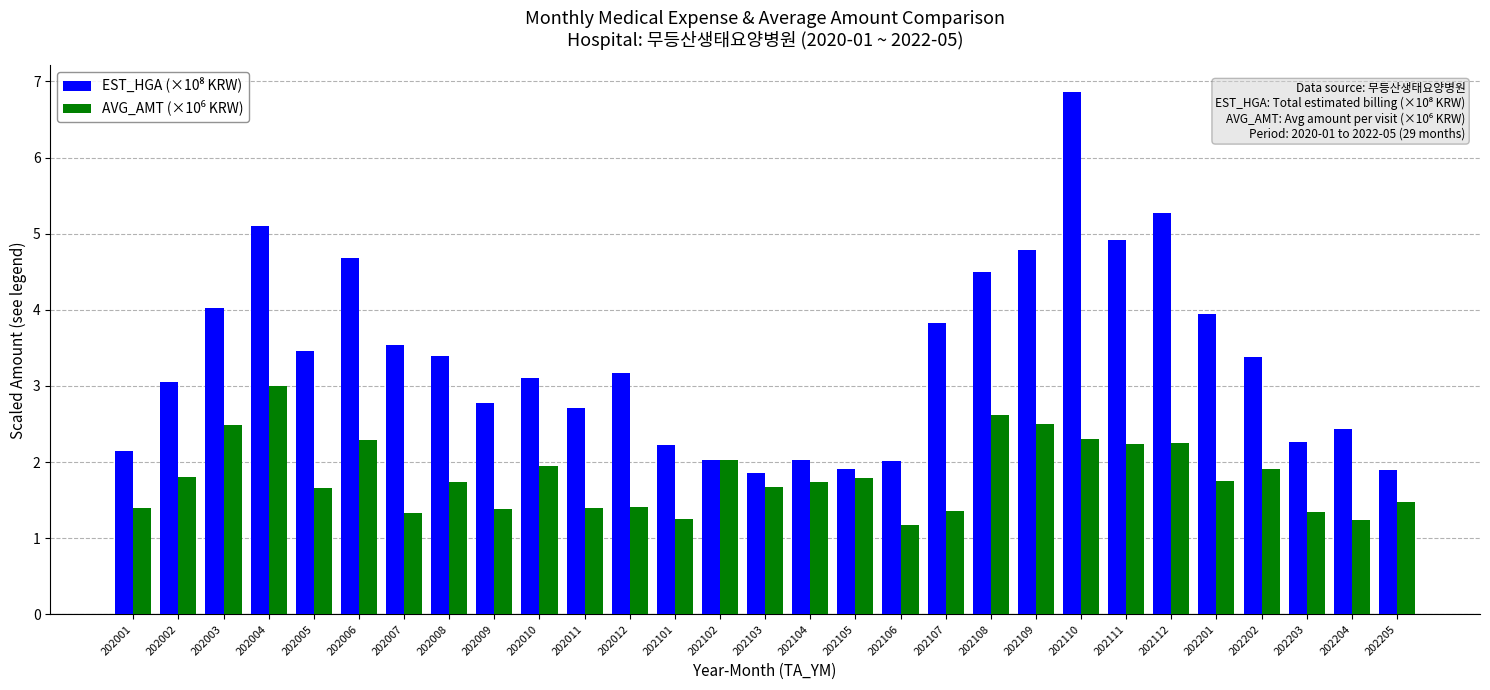

How many data points does each series have?

29